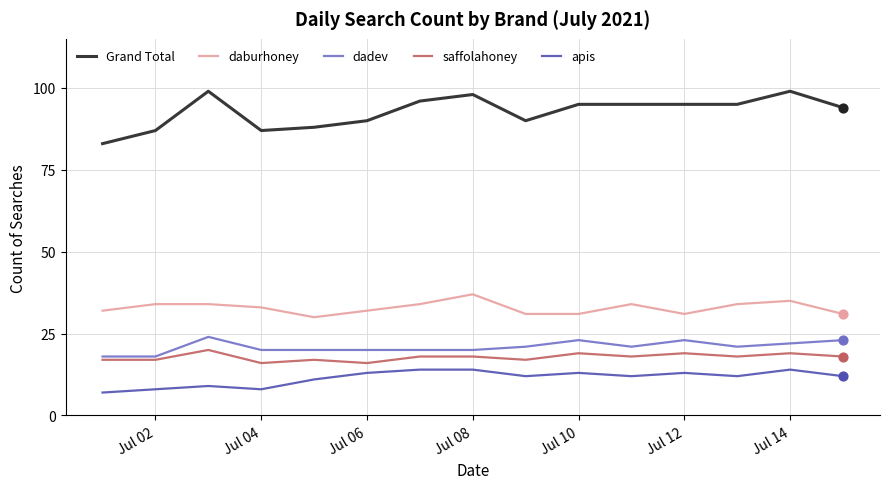

Which series has the widest spread of values?

Grand Total